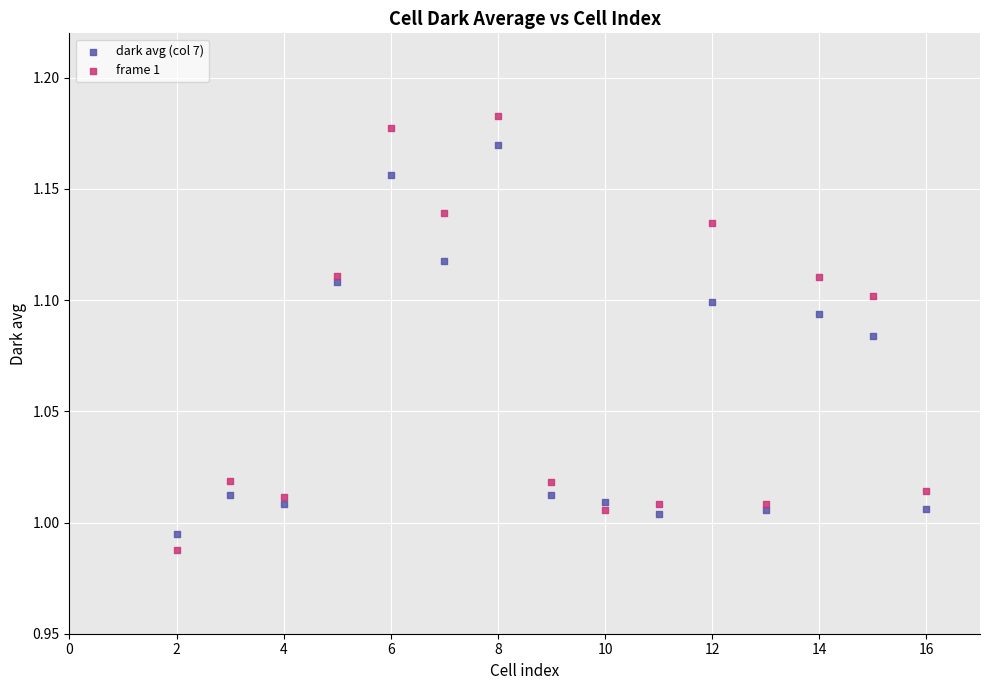

Which series reaches the maximum Y coordinate?

frame 1